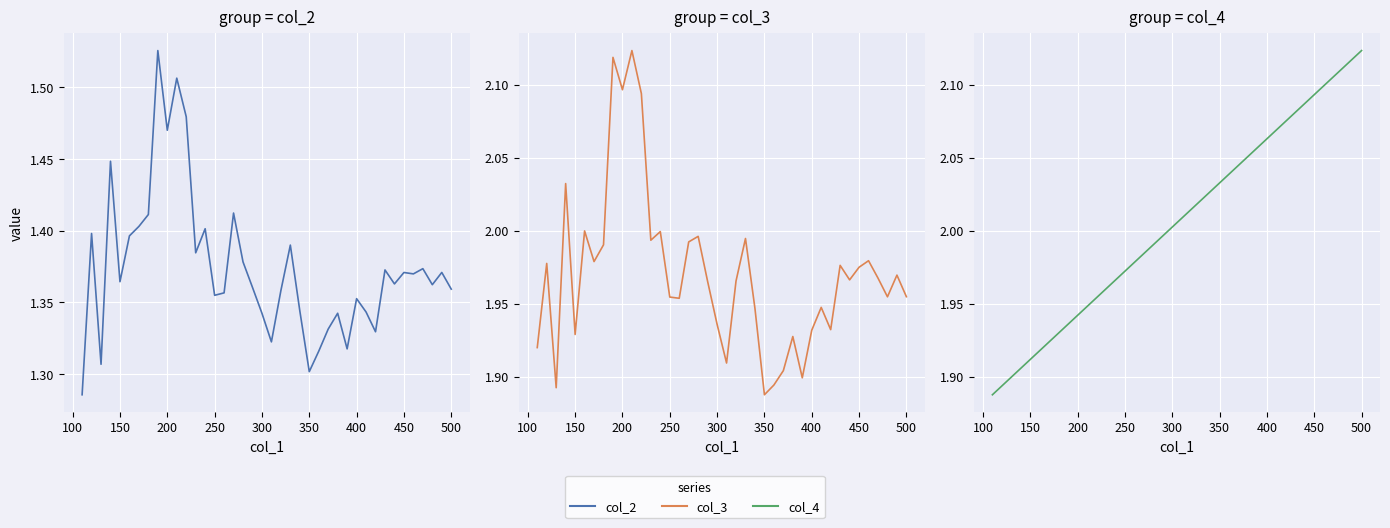

True or false: col_4 (scaled) and col_2 intersect in this chart.

False